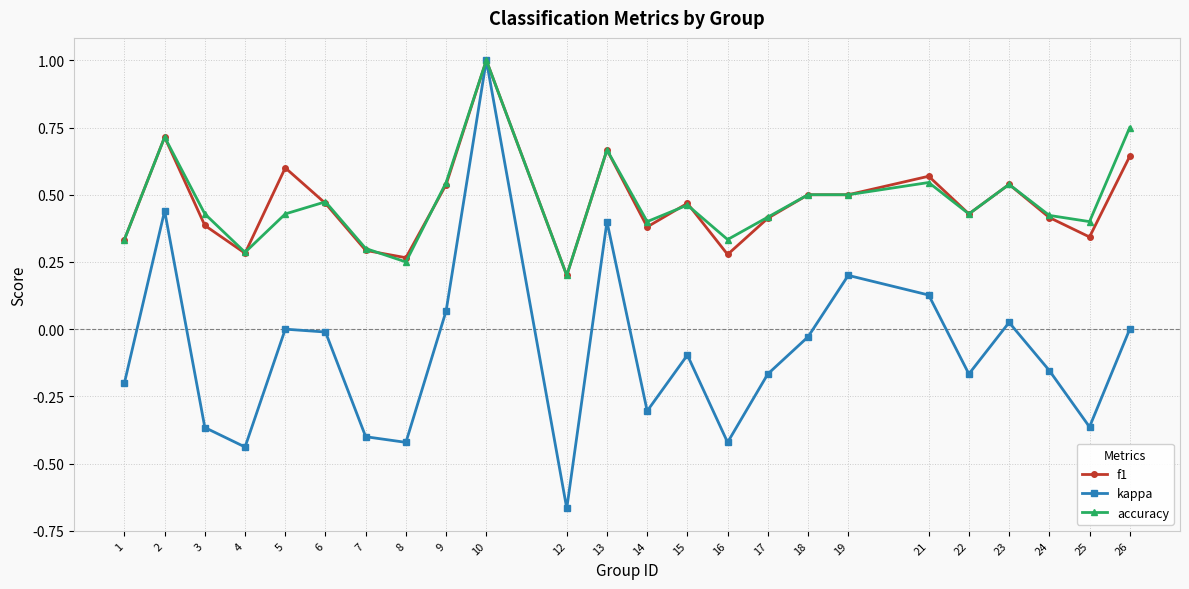

Between 12 and 22, which series saw the biggest shift?

kappa